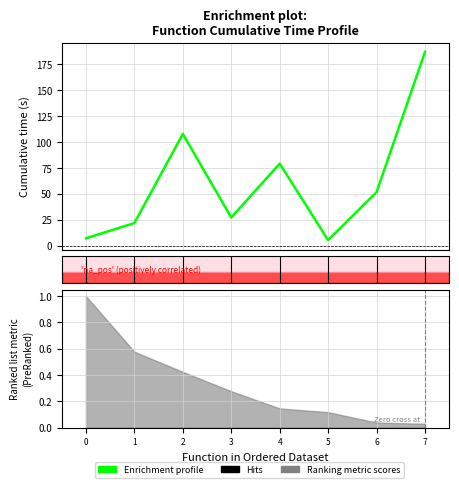

Is it true that the value at 7 is 96.1?

False